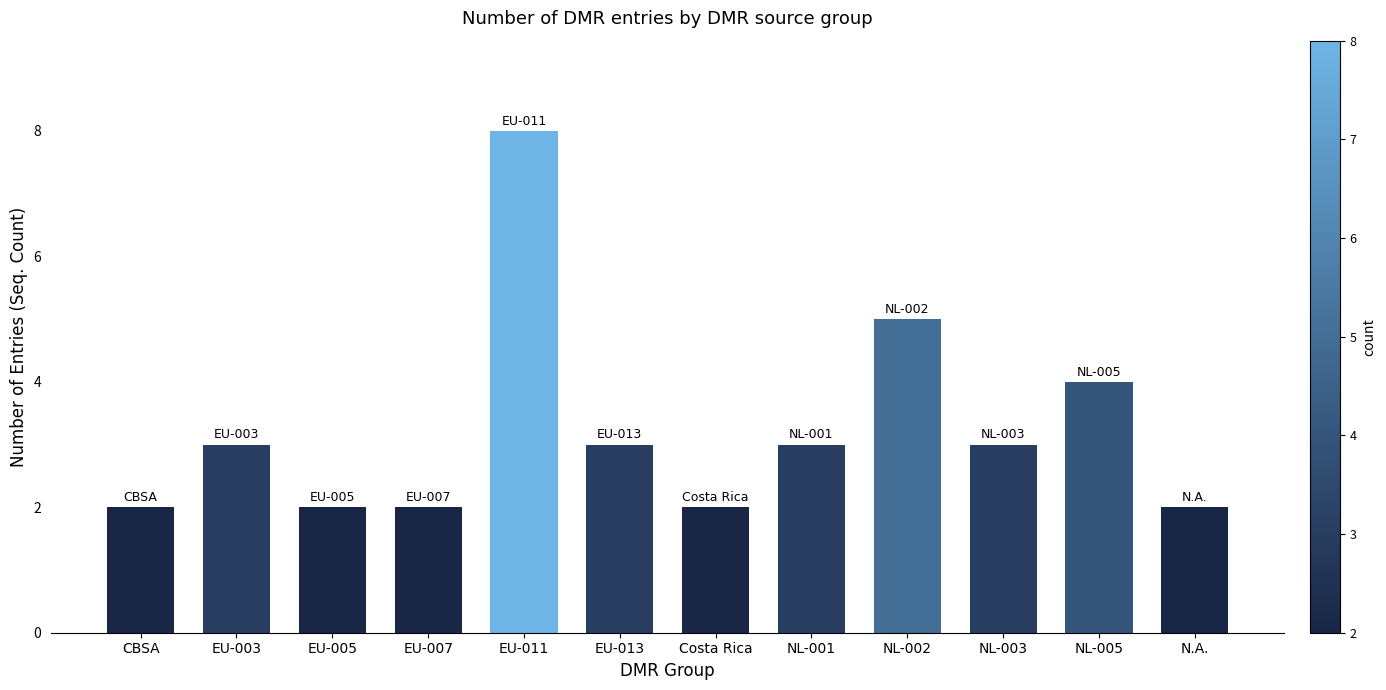

Count the number of categories in the chart.

12